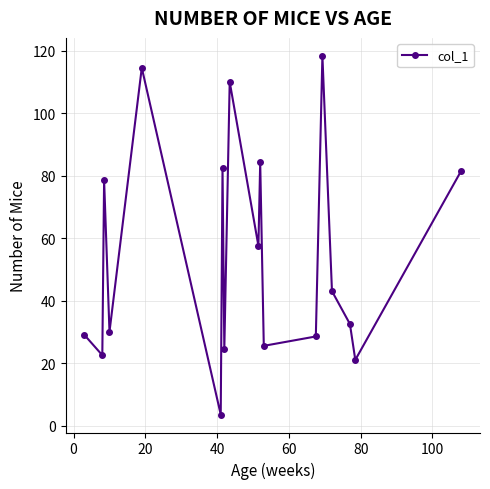

True or false: the data has more than 0 interior local peaks.

True